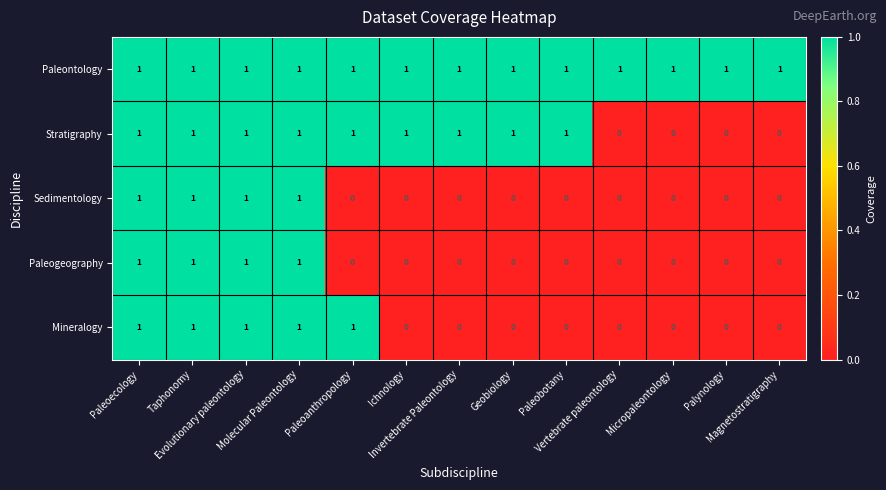

How many Paleogeography values are between 0 and 1?

13